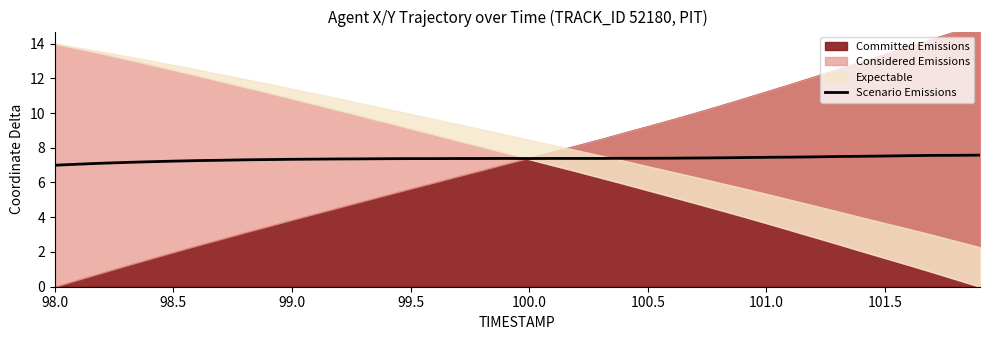

Reading right to left, extract all data points from this chart.

7.6	7.6	7.6	7.5	7.5	7.5	7.5	7.5	7.5	7.4	7.4	7.4	7.4	7.4	7.4	7.4	7.4	7.4	7.4	7.4	7.4	7.4	7.4	7.4	7.4	7.4	7.4	7.4	7.3	7.3	7.3	7.3	7.3	7.3	7.2	7.2	7.2	7.1	7.1	7.0